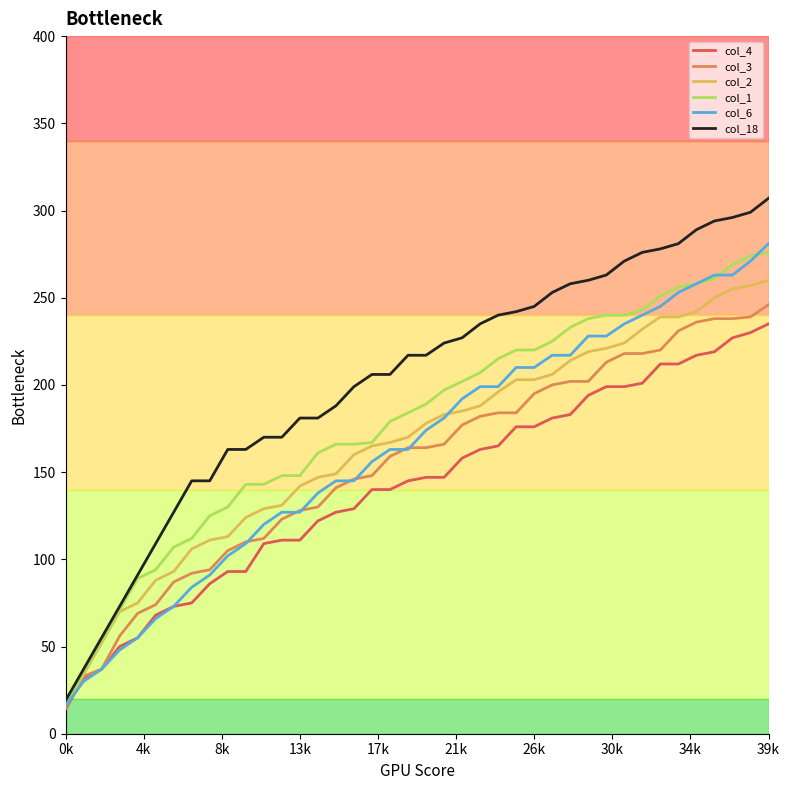

What is the smallest value displayed?

14